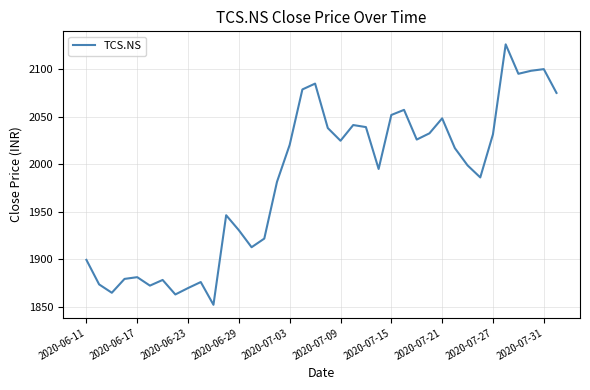

What is the difference between the maximum and minimum values?

274.5